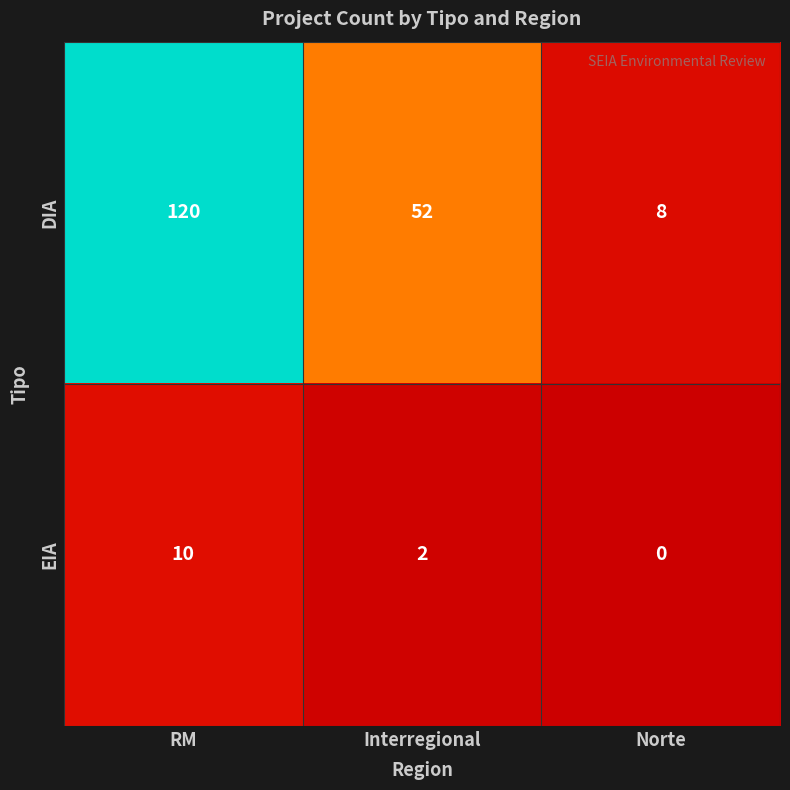

How many series are shown in this chart?

2